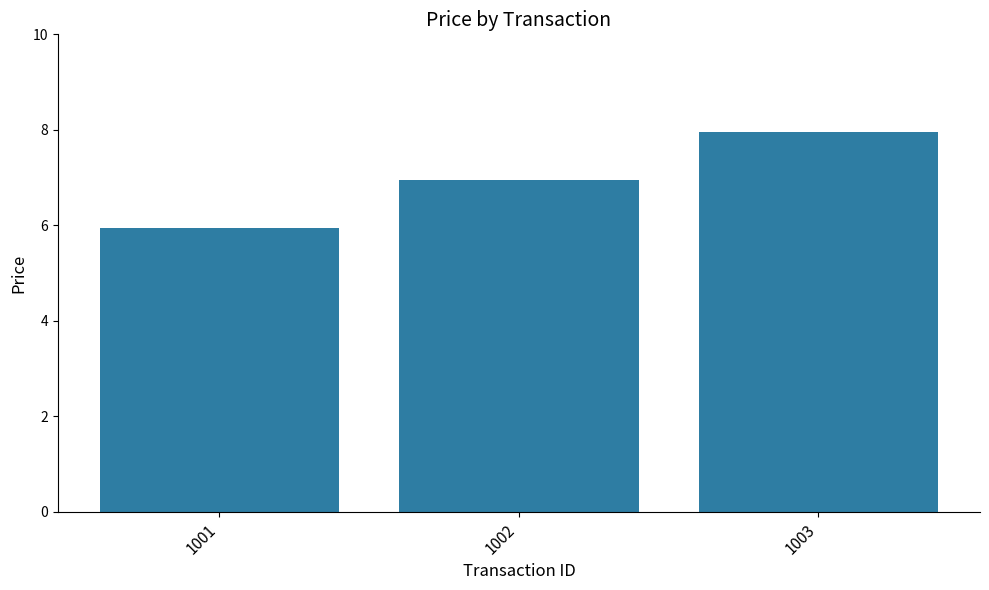

Where does the data first go above 6?

1002